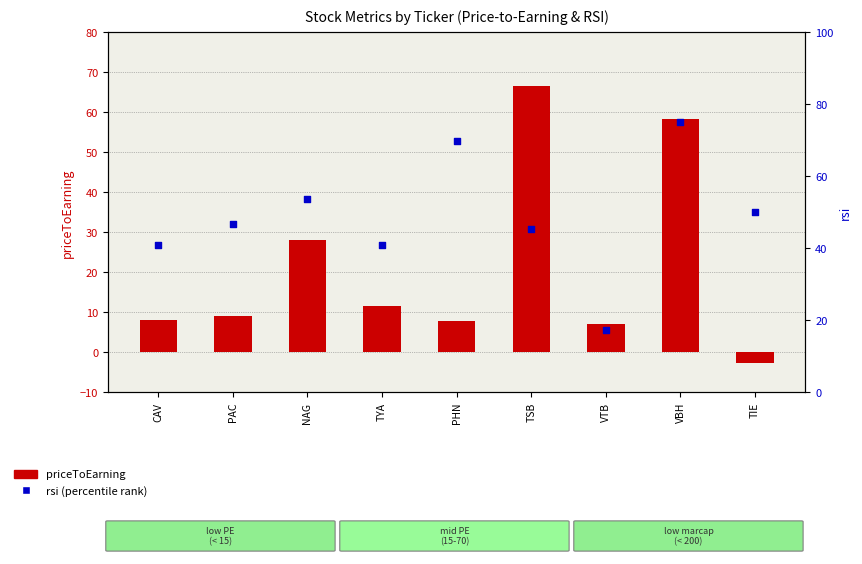

What are all the series names shown in the legend?

priceToEarning, rsi (percentile)